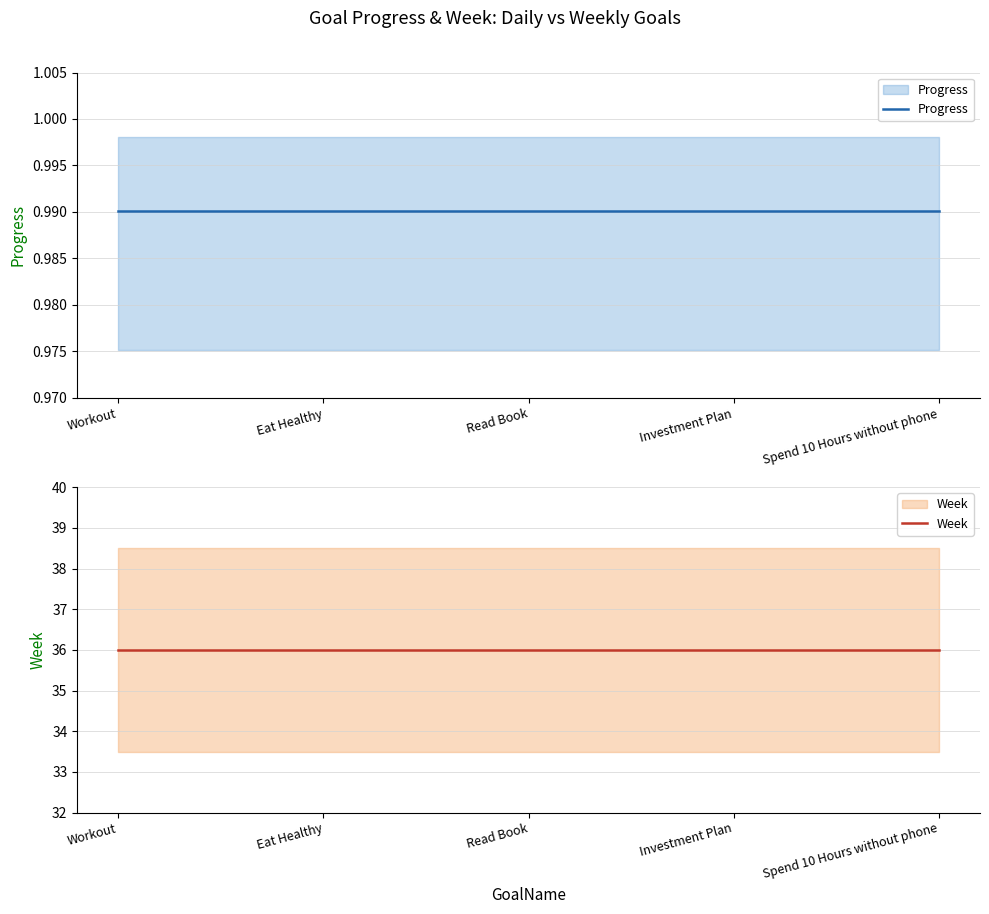

Which category has the highest value in the Week series?

Workout